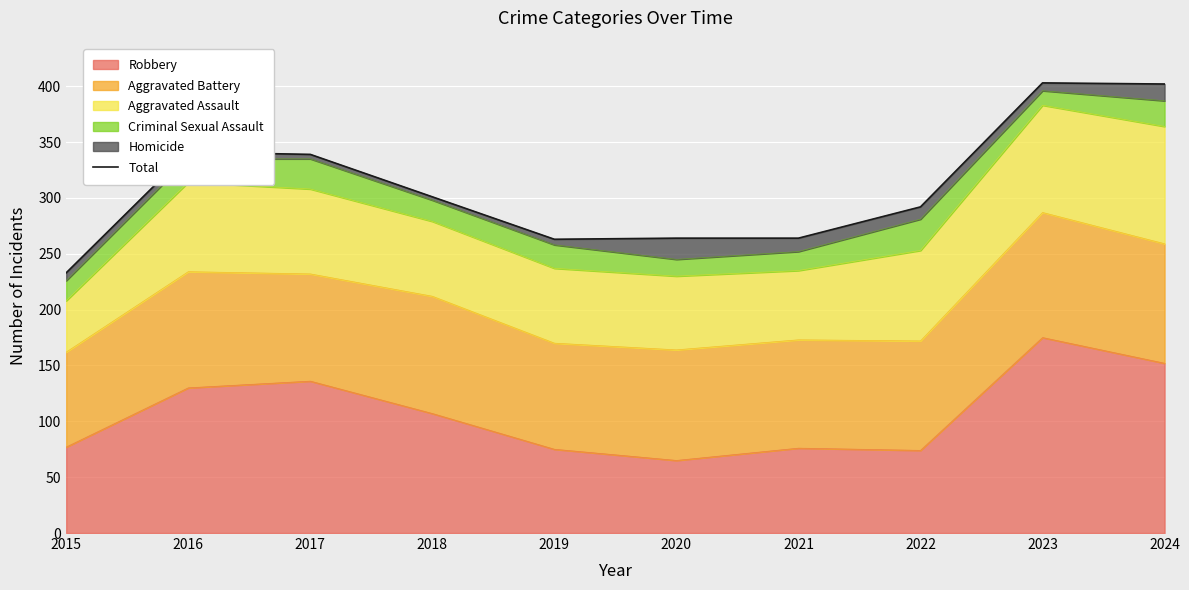

Count the number of values greater than 301.

4